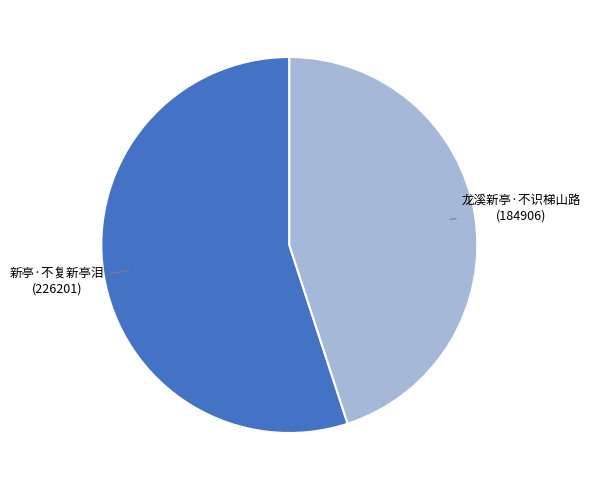

Is there a majority slice in this chart?

Yes